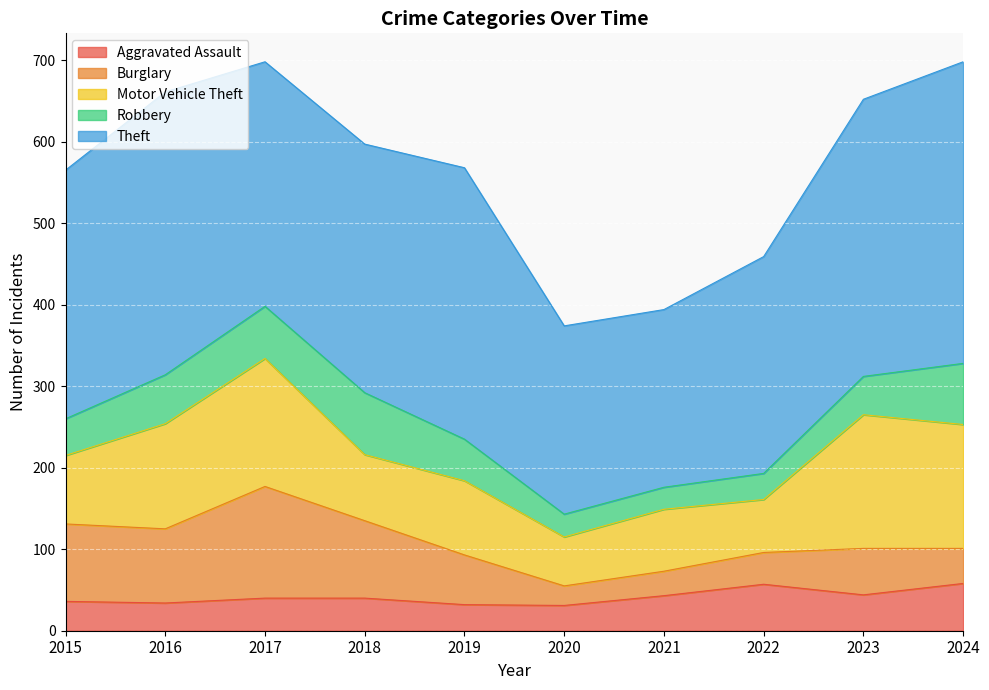

Is the value of Theft at 2019 greater than the value of Burglary at 2019?

Yes